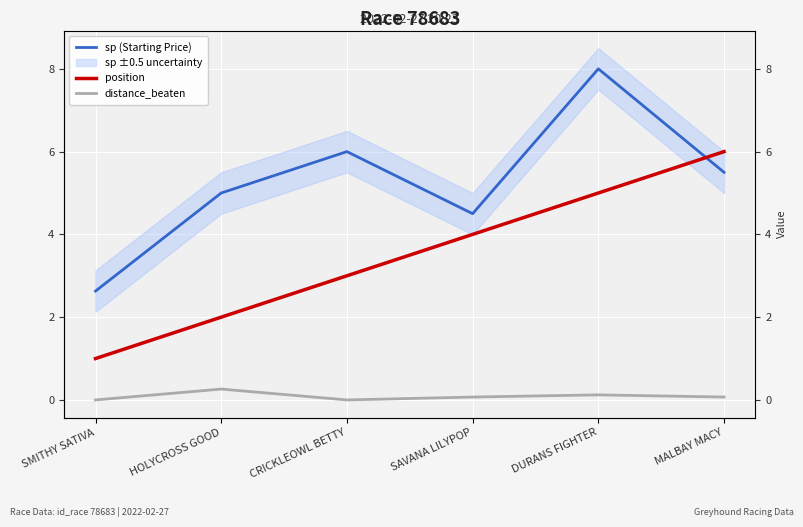

At which category is the sum across all series the highest?

DURANS FIGHTER